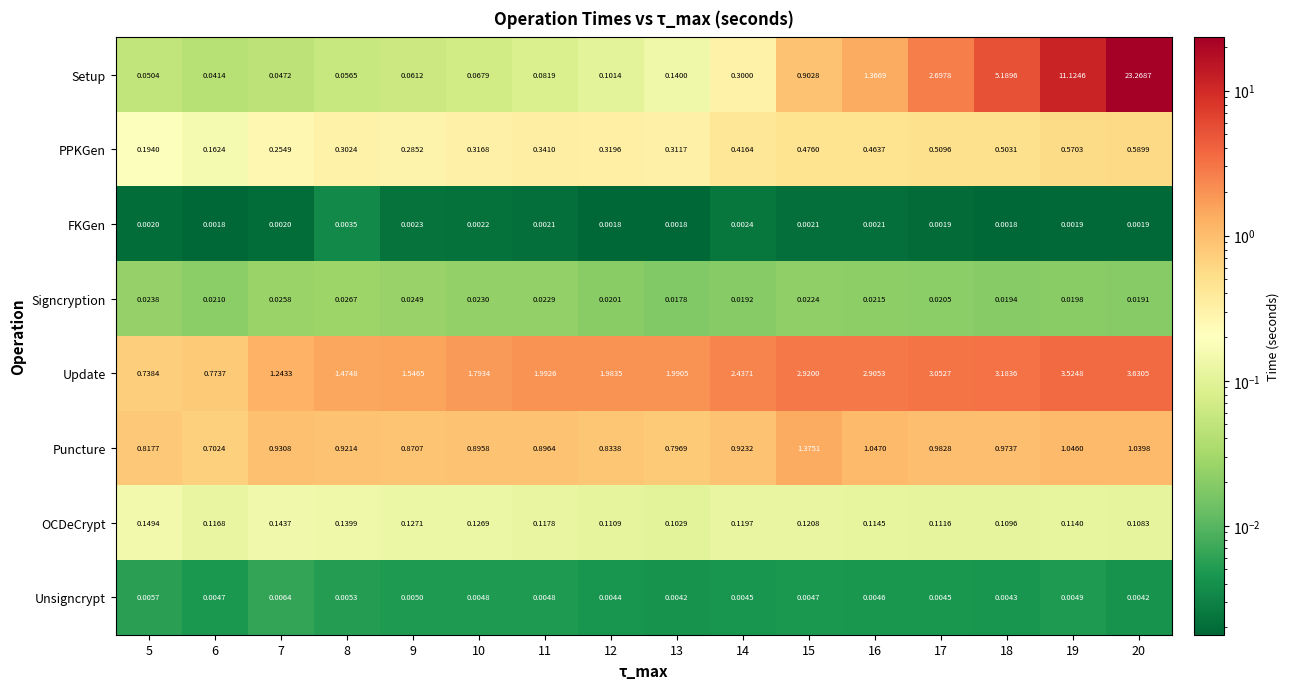

What is the greatest value displayed?

23.3